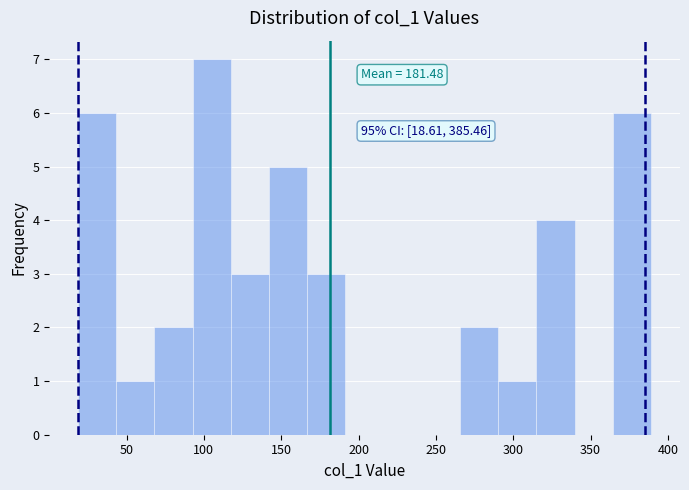

Over which range of the x-axis is the bar tallest?

95 to 115